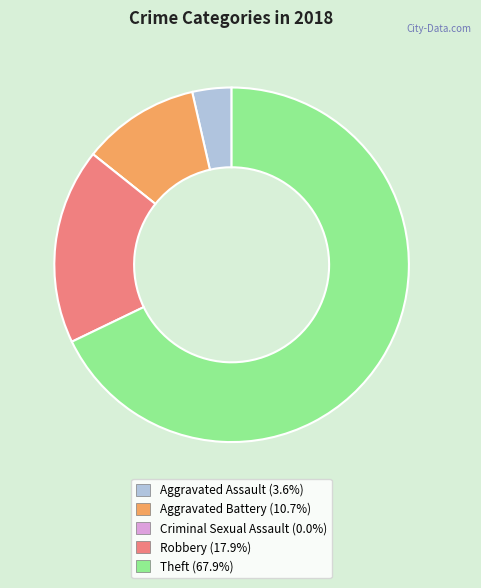

Between Aggravated Battery and Robbery, which is larger?

Robbery